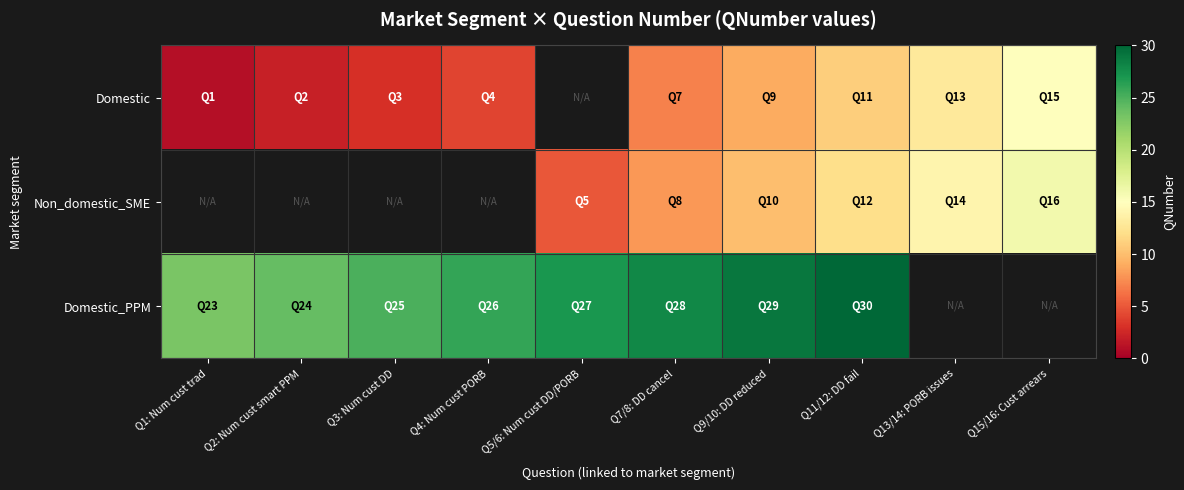

List the series in order of their overall mean, lowest first.

Domestic, Non_domestic_SME, Domestic_PPM